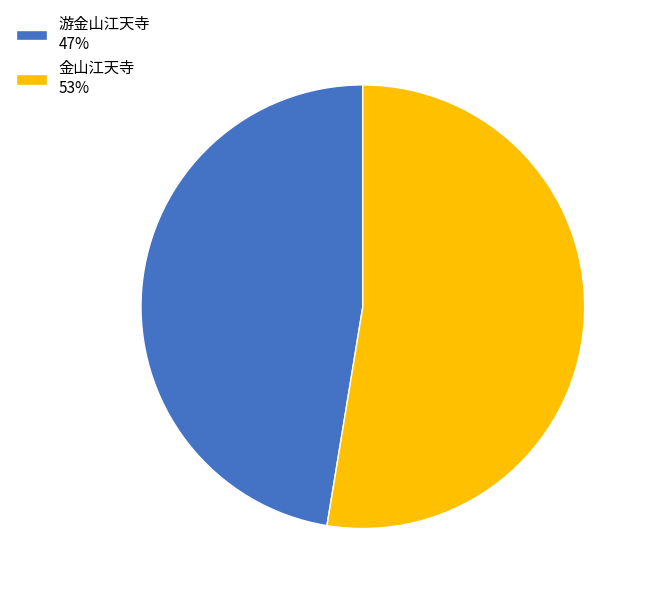

Between 金山江天寺 and 游金山江天寺, which is larger?

金山江天寺